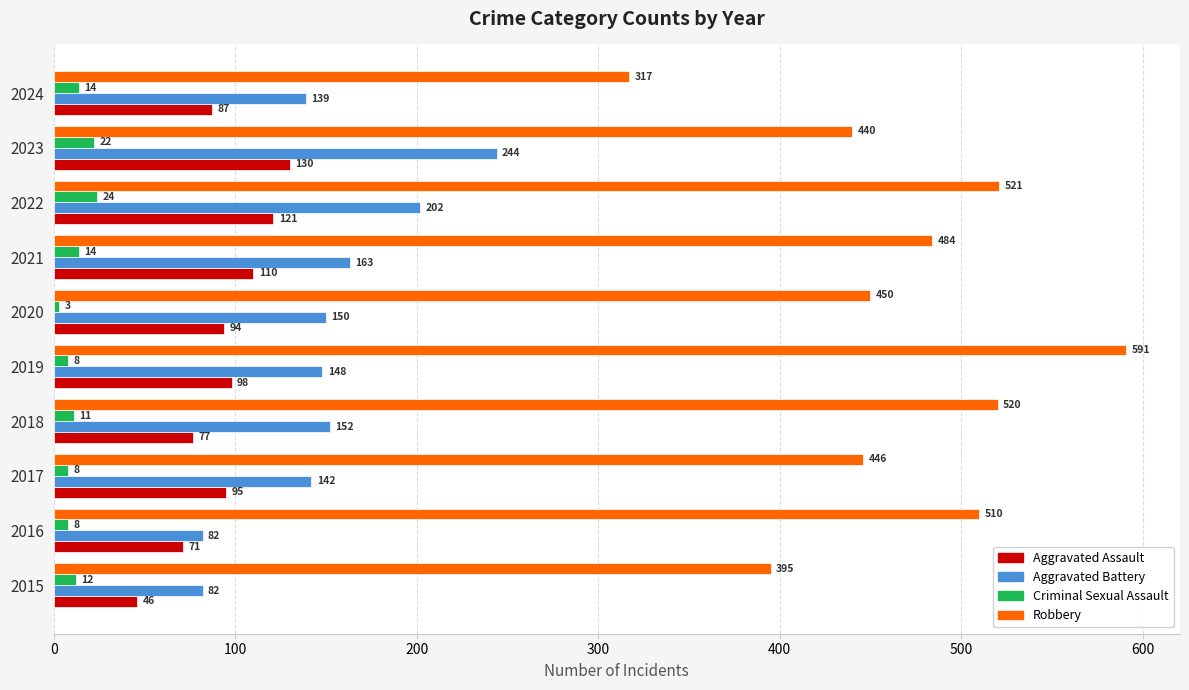

List the series in order of their peak value, highest first.

Robbery, Aggravated Battery, Aggravated Assault, Criminal Sexual Assault